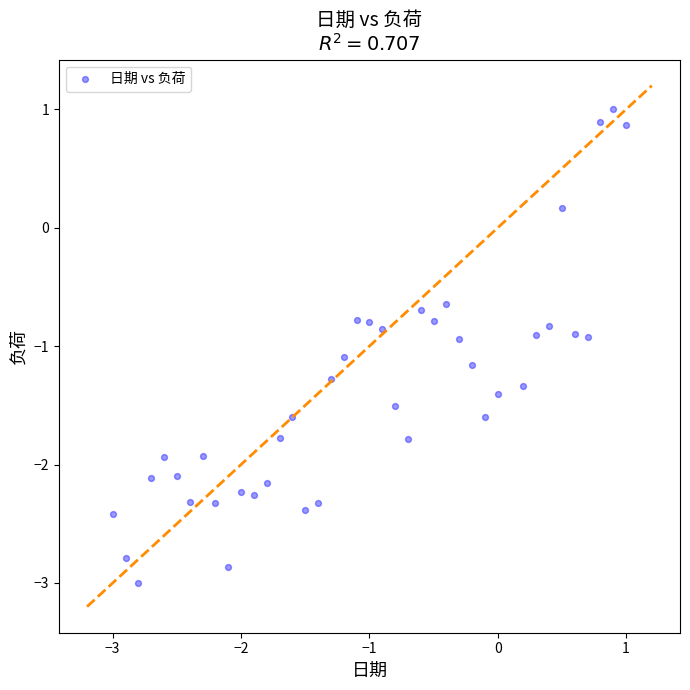

What is the range of X values (max minus min)?

4.0